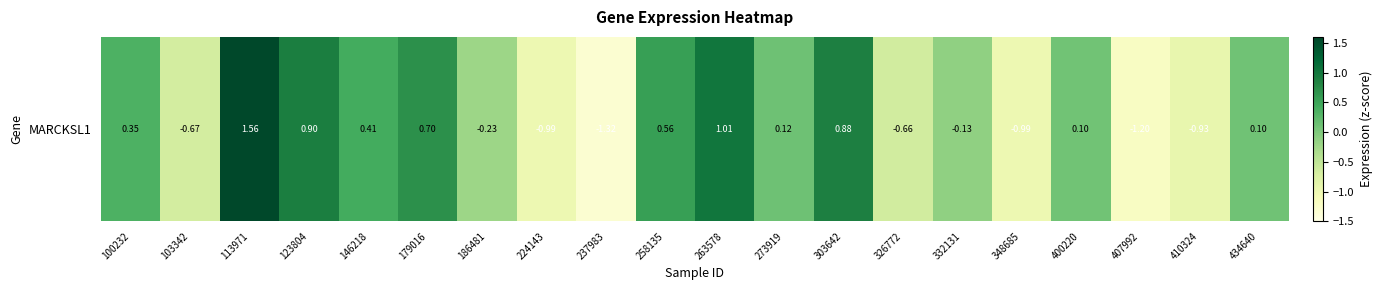

What is the difference between the maximum and second lowest values?

2.8